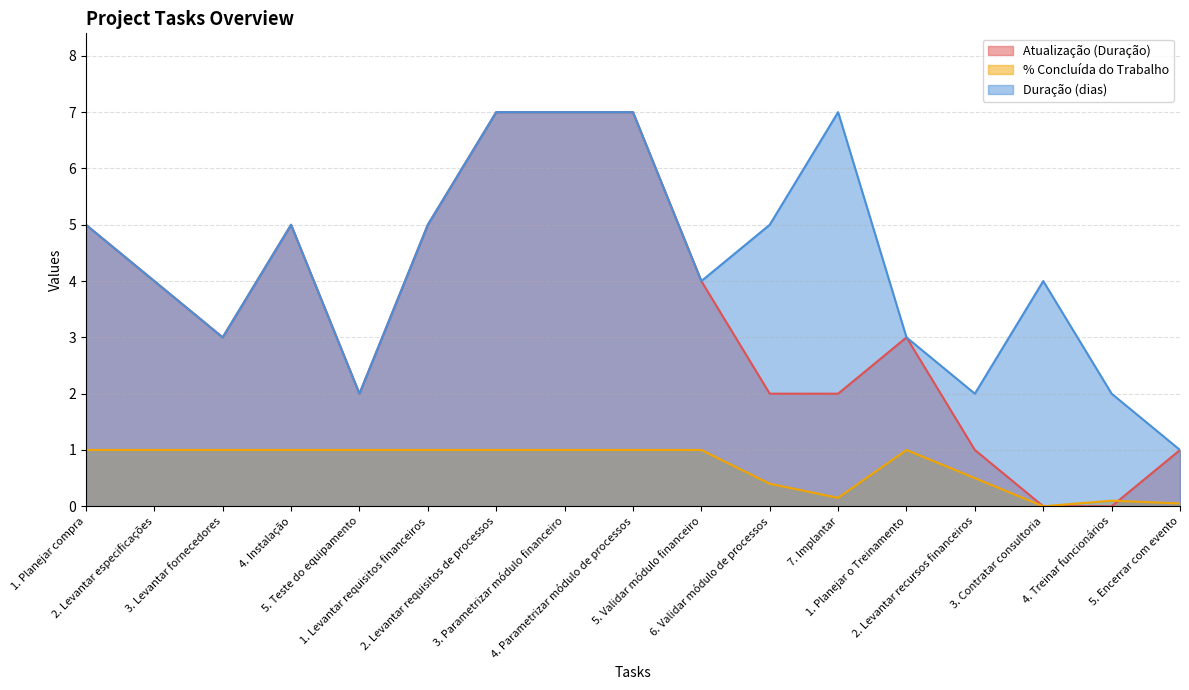

Reading left to right, what are all the values shown in this chart?

Atualização (Duração): 5.0	4.0	3.0	5.0	2.0	5.0	7.0	7.0	7.0	4.0	2.0	2.0	3.0	1.0	0.0	0.0	1.0
% Concluída do Trabalho: 1.0	1.0	1.0	1.0	1.0	1.0	1.0	1.0	1.0	1.0	0.4	0.1	1.0	0.5	0.0	0.1	0.1
Duração (dias): 5.0	4.0	3.0	5.0	2.0	5.0	7.0	7.0	7.0	4.0	5.0	7.0	3.0	2.0	4.0	2.0	1.0